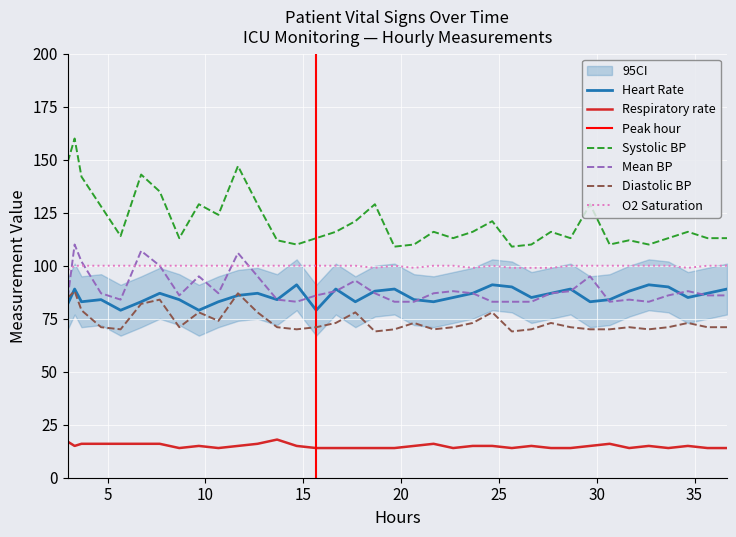

True or false: Heart Rate and Respiratory rate intersect in this chart.

False